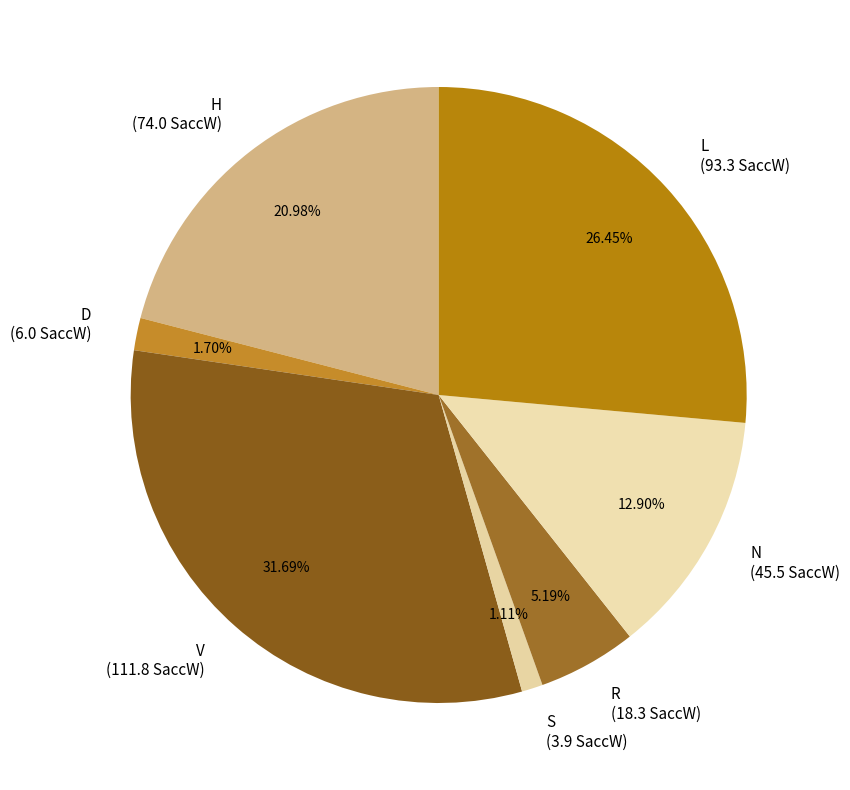

Between N and V, which is larger?

V